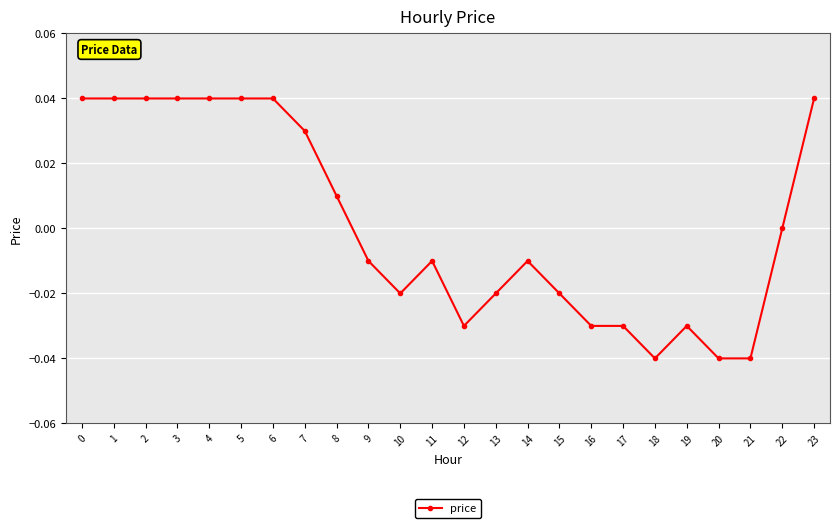

How many lines are shown in the chart?

1